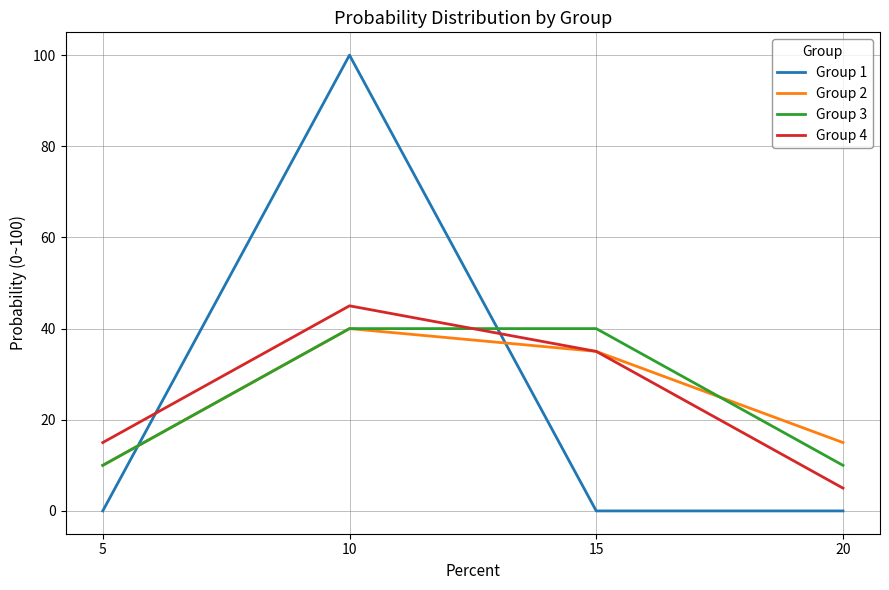

Where do Group 2 and Group 1 first cross each other?

5 and 10